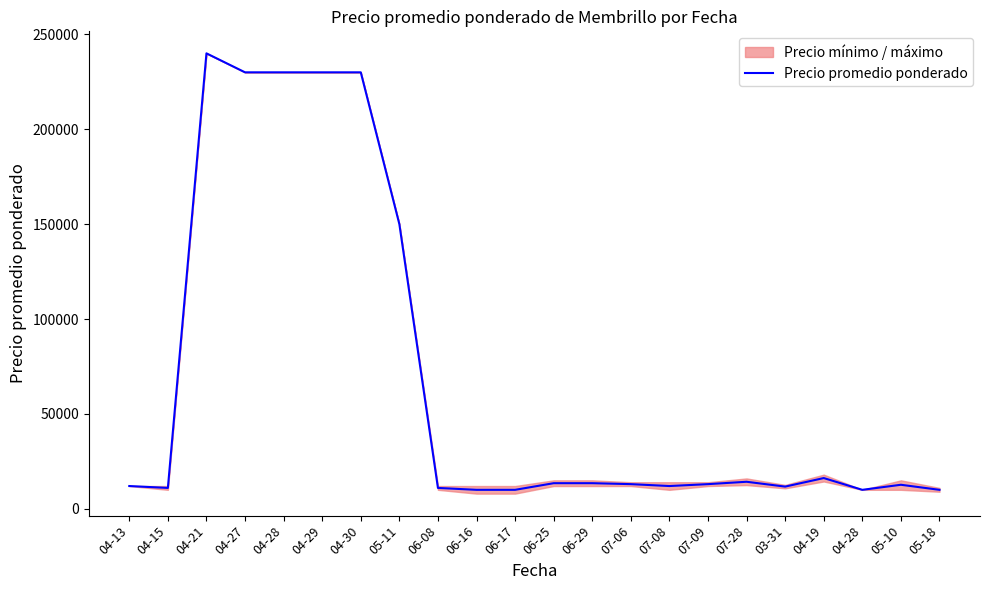

What is the difference between the values at 05-11 and 07-28?

135750.0